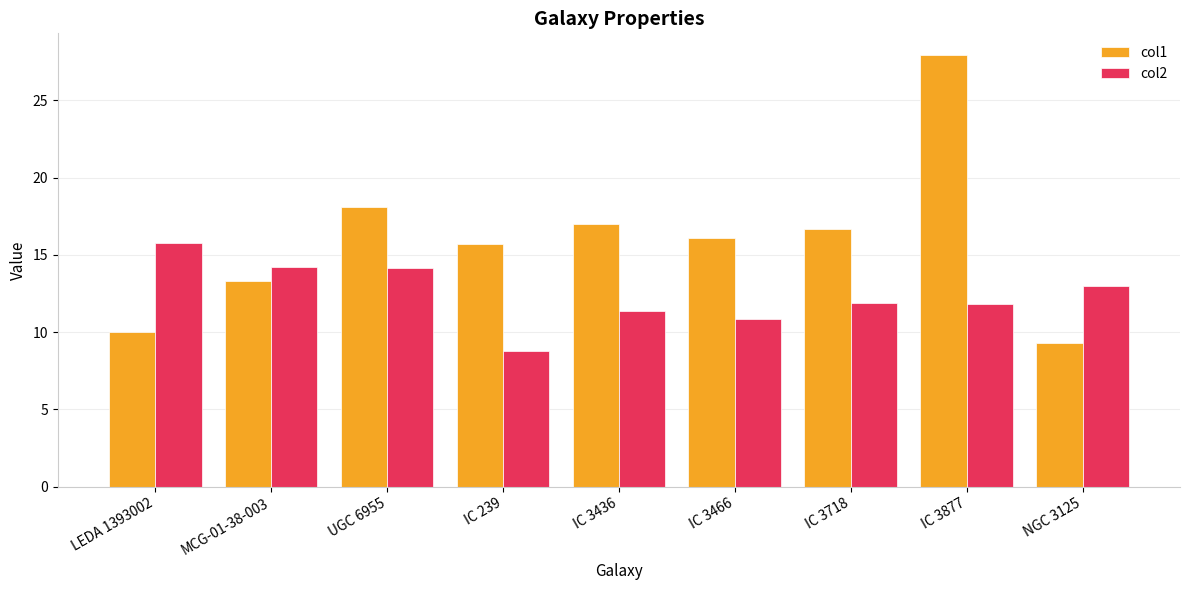

How many groups of bars are there?

9